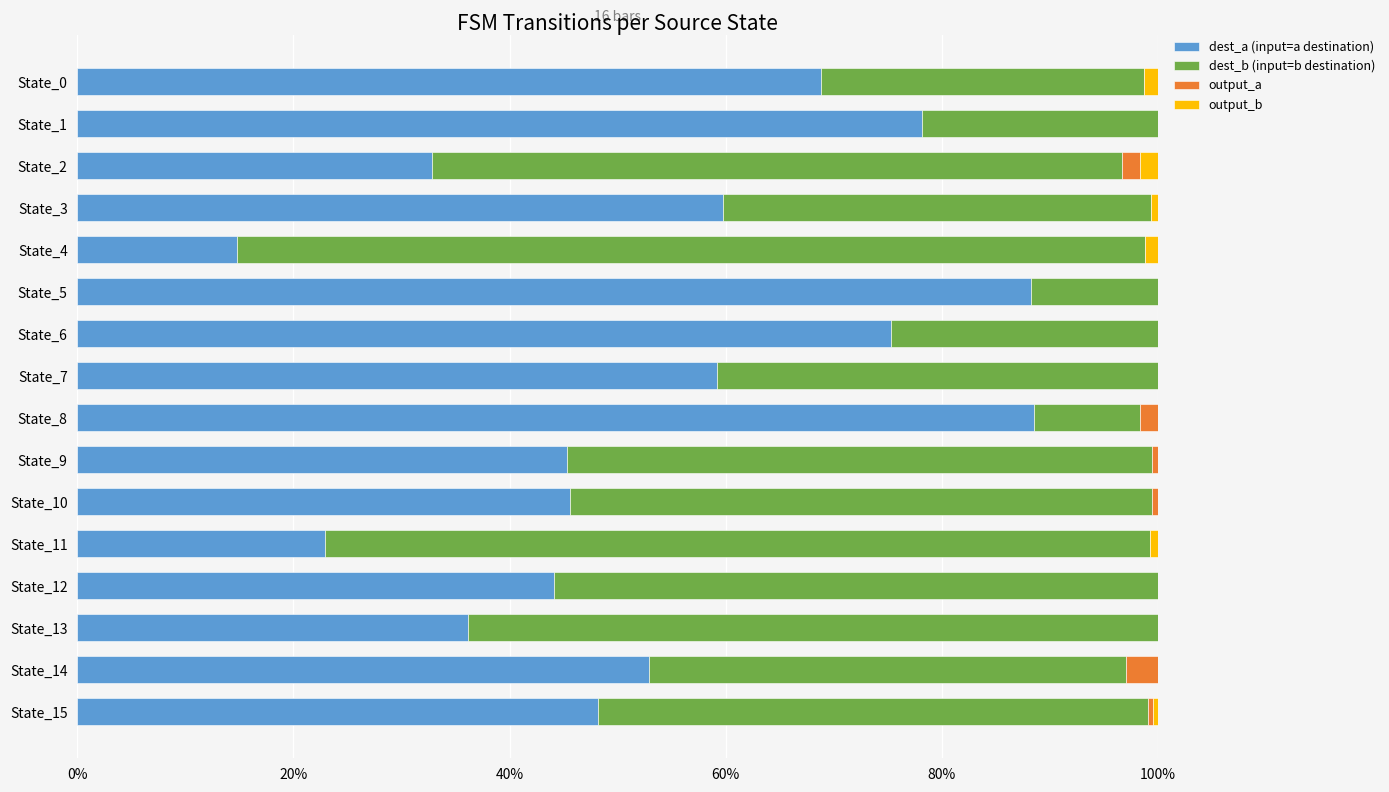

What is the sum of all dest_a (input=a destination) values?

860.7